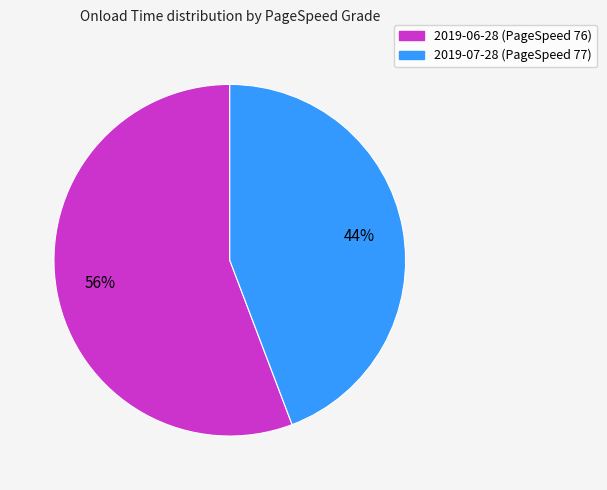

Rank the categories by value from lowest to highest.

2019-07-28 (PageSpeed 77), 2019-06-28 (PageSpeed 76)